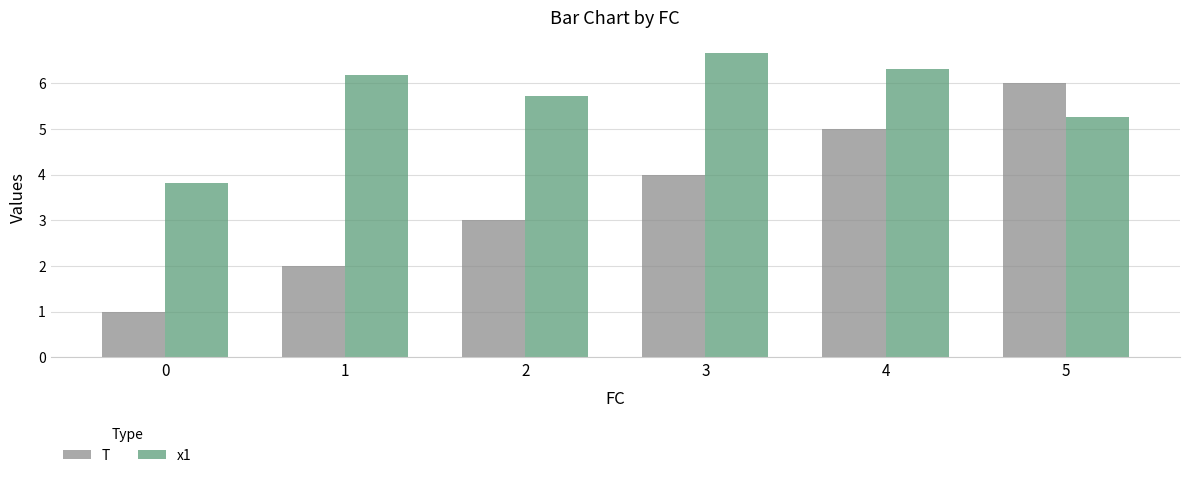

What is the average value of the T series?

3.5